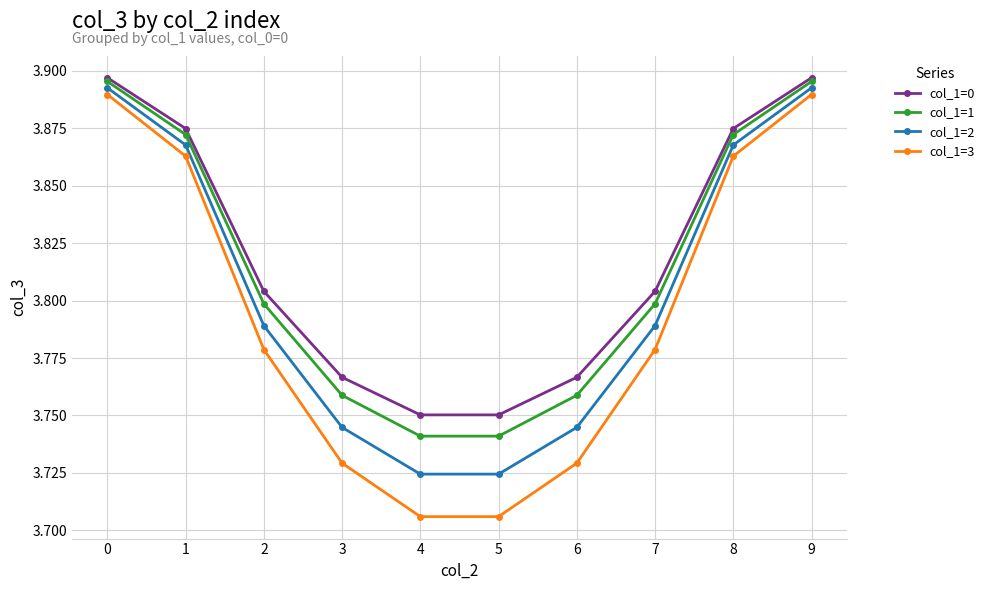

Which series has the widest spread of values?

col_1=3